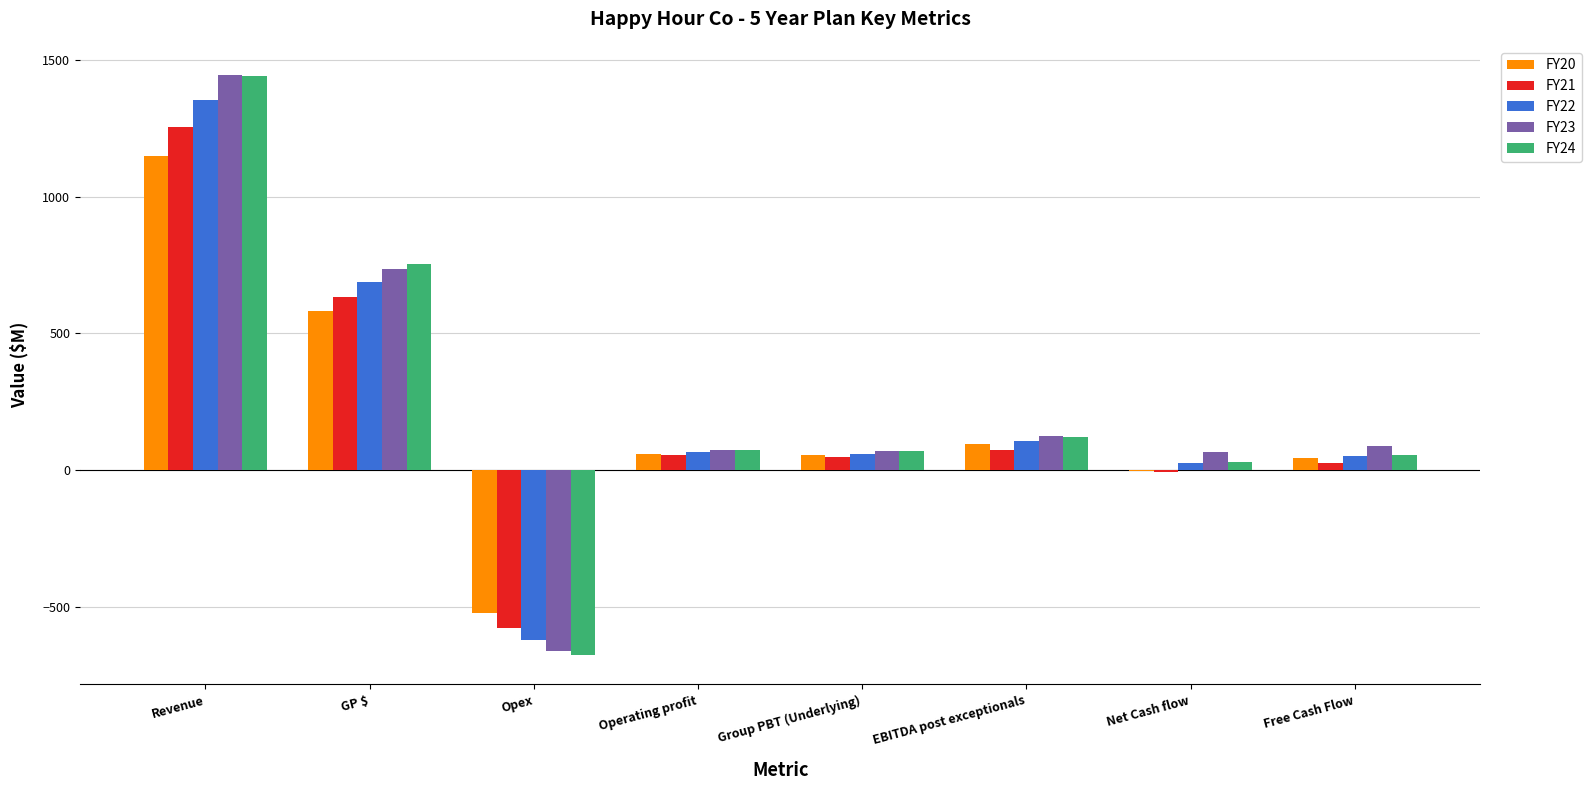

Are the bars grouped side by side (vs. stacked)?

Yes